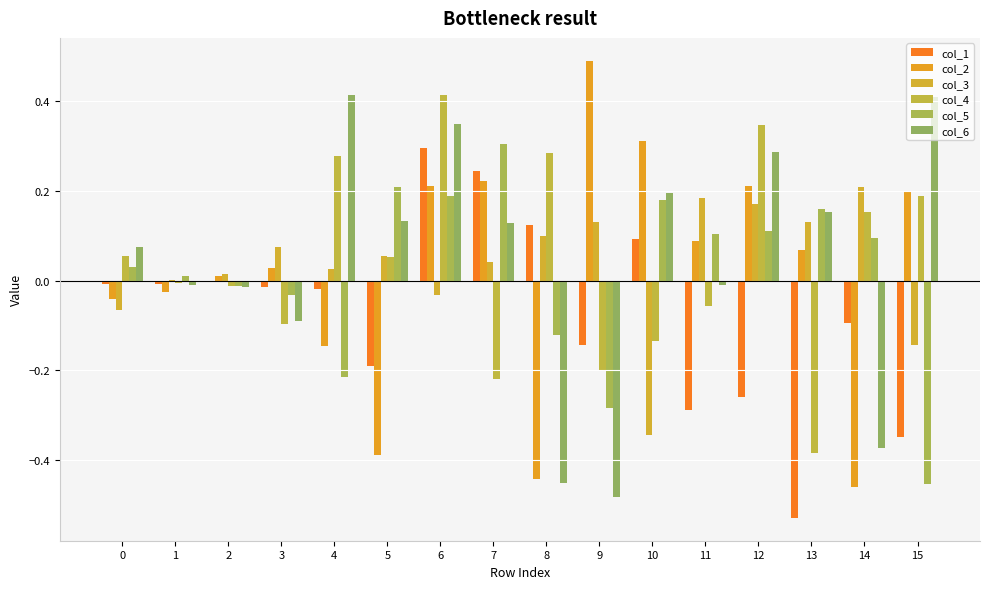

Is it true that col_2 equals -0.1 at 14?

False